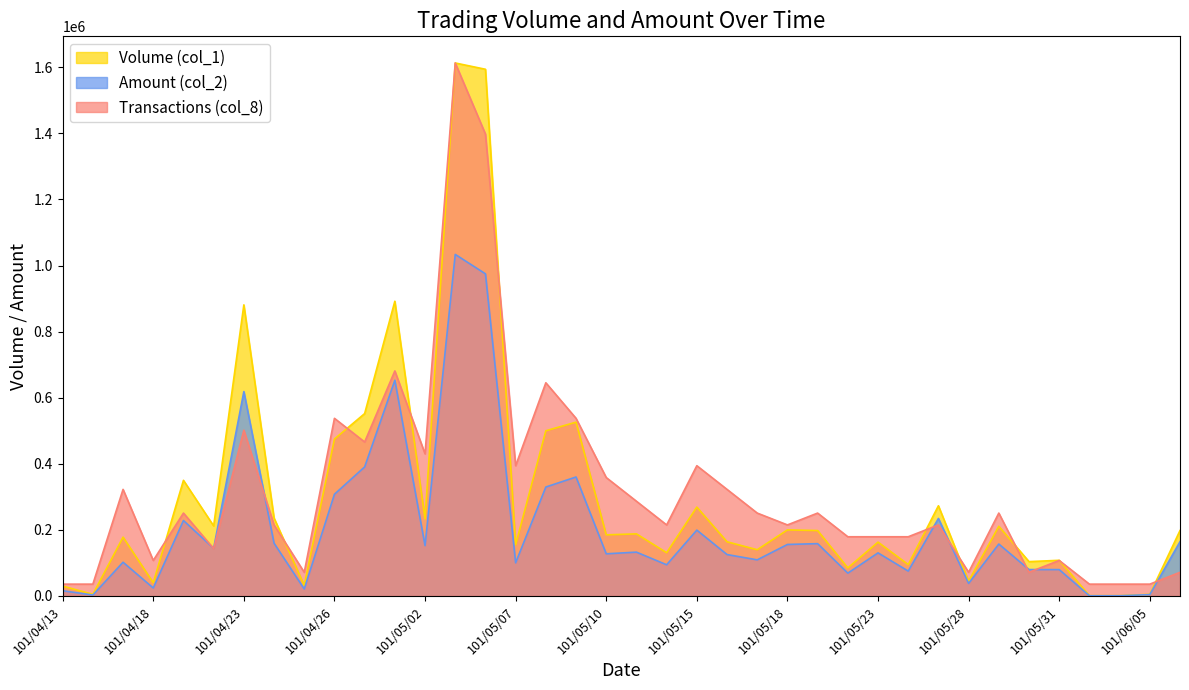

Which category has the lowest value in the Volume (col_1) series?

101/06/01